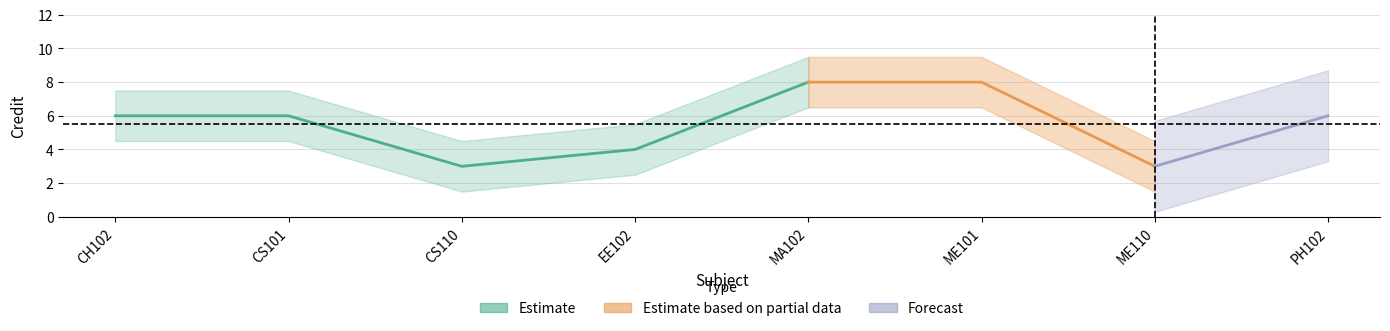

How many data points in Estimate based on partial data are above 6?

2